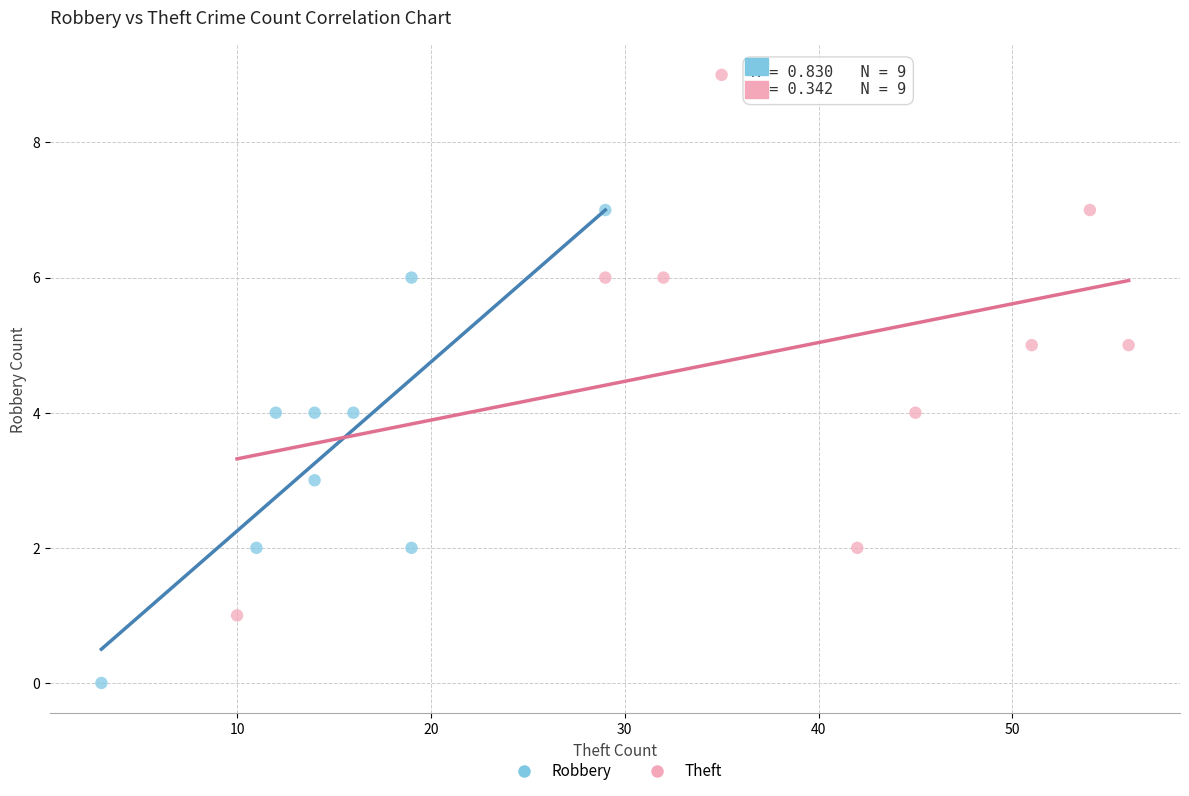

Which series contains the lowest Y value?

Robbery